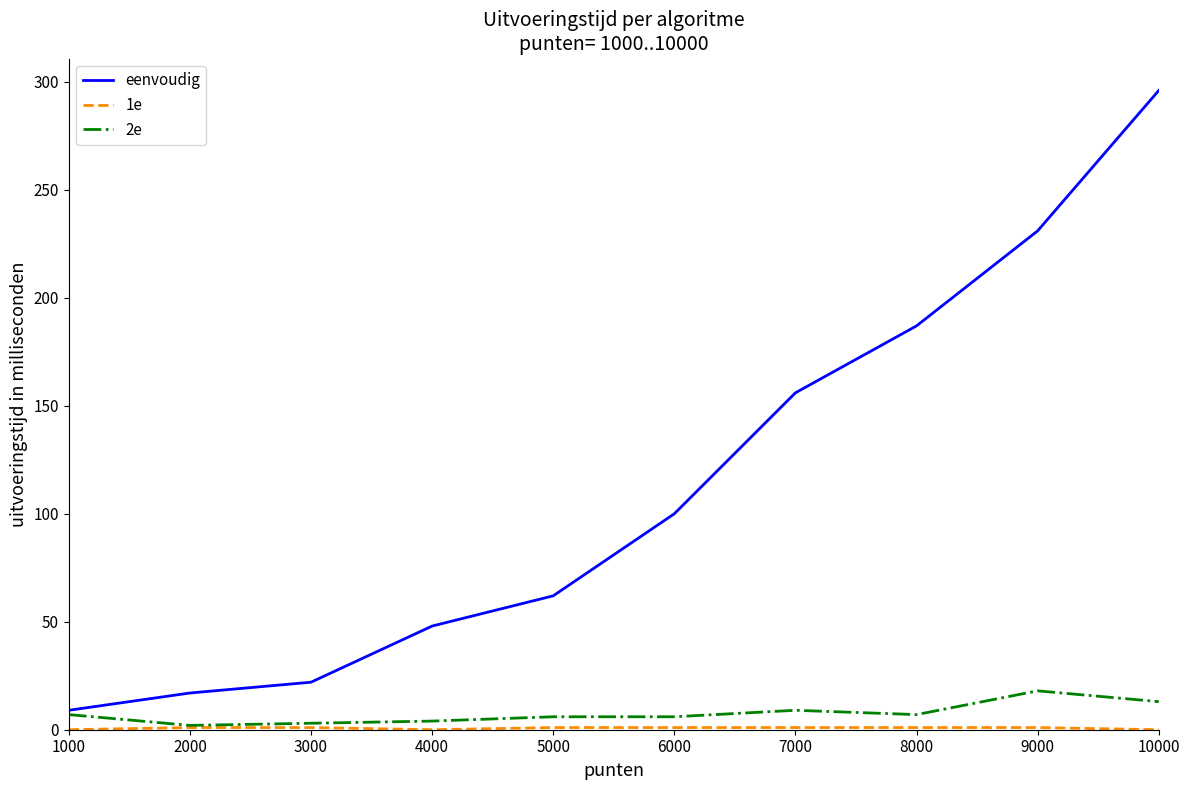

Is it true that 2e equals 4 at 4000?

True